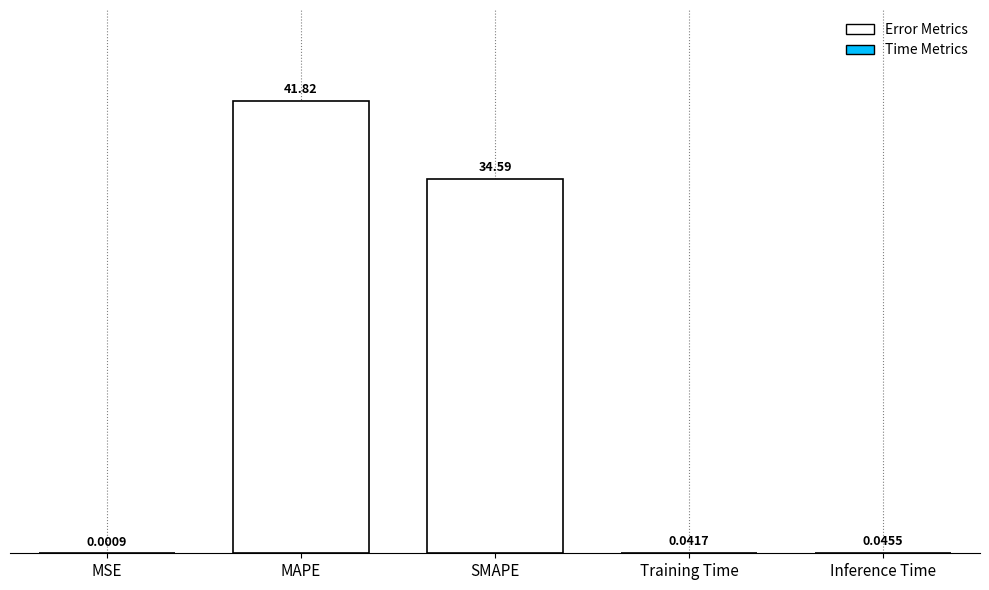

What is the sum of all values?

76.5